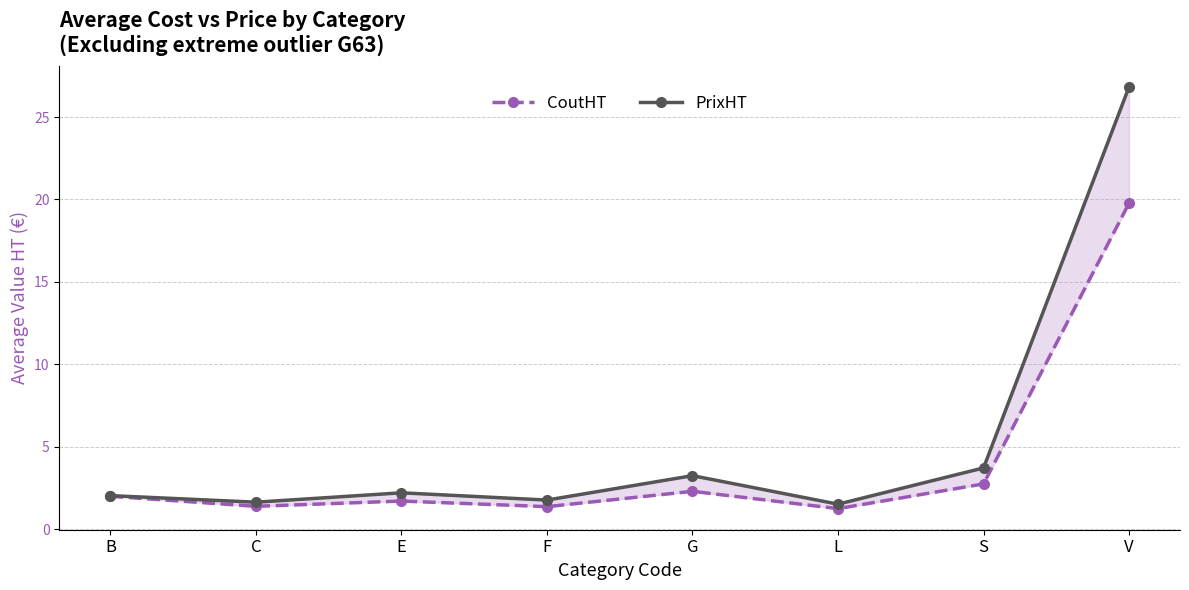

Which series has the largest range (max minus min)?

PrixHT